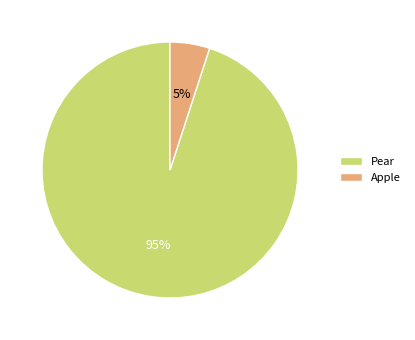

Is the sum of Pear and Apple greater than half?

Yes